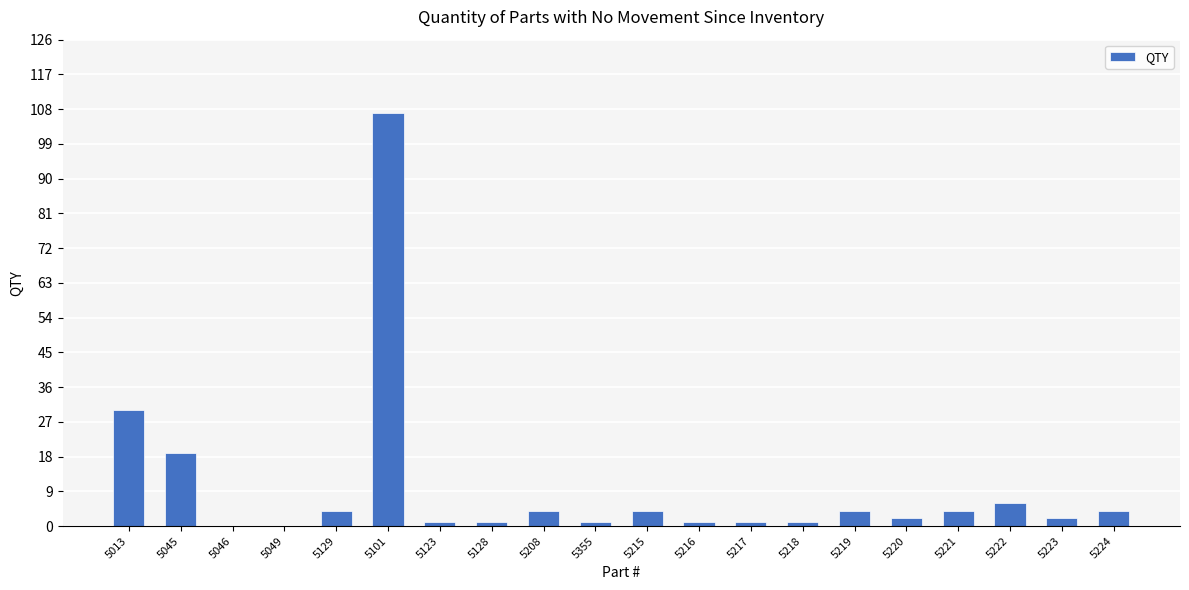

The value at 5223 is 2. True or false?

True